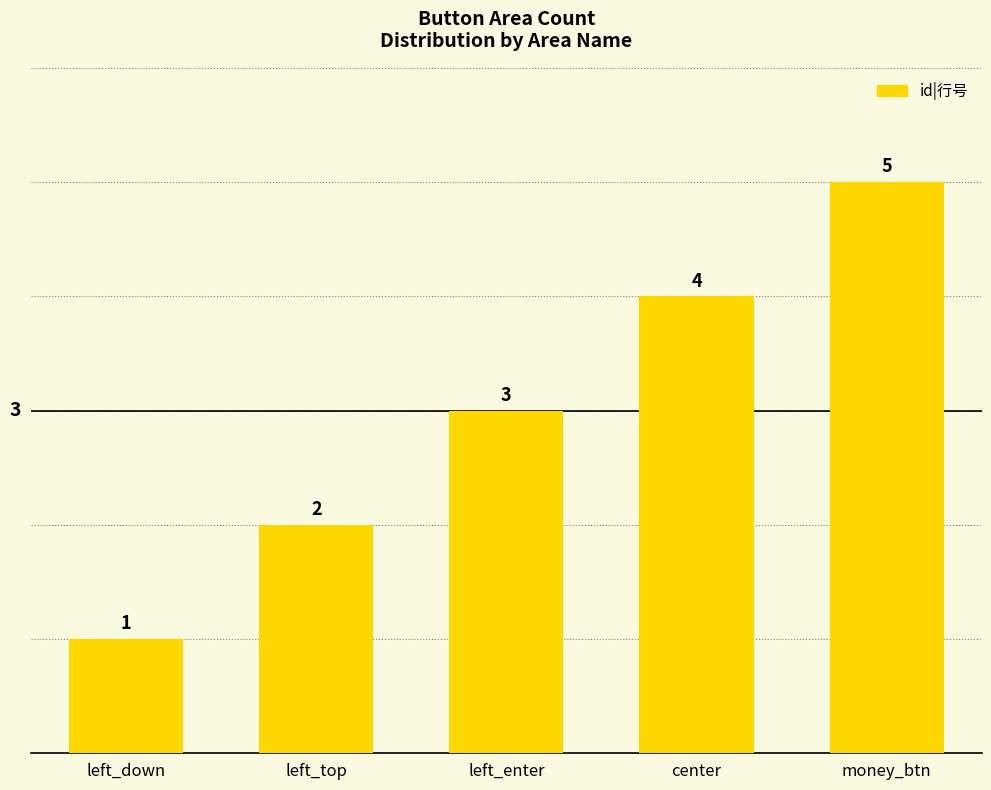

List the labels in order of value, largest first.

money_btn, center, left_enter, left_top, left_down